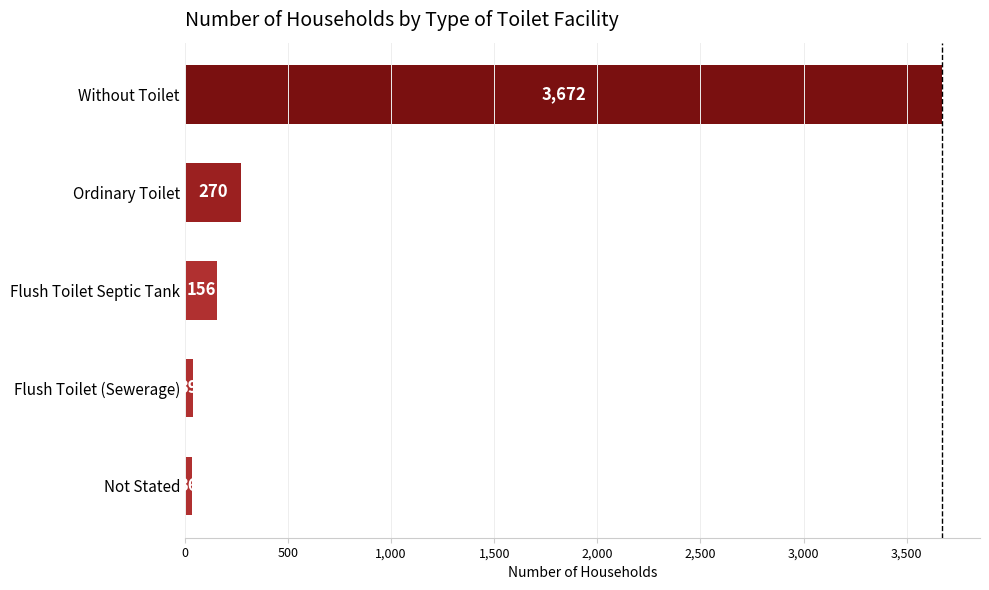

The value at Without Toilet is 3672. True or false?

True